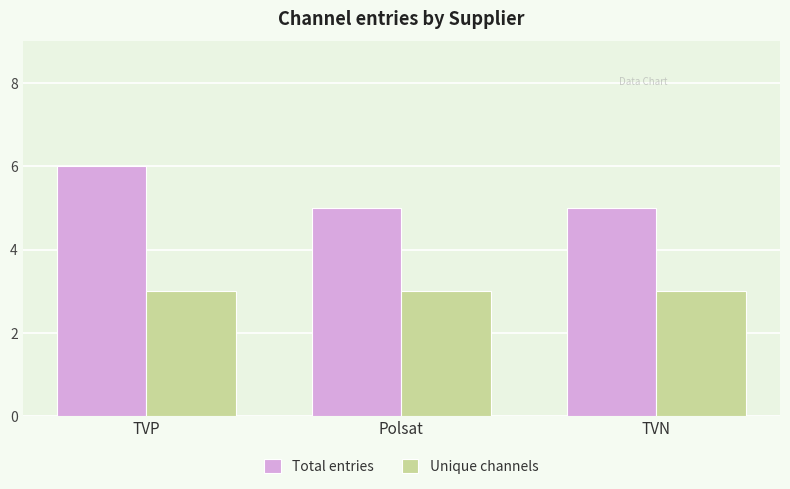

What is the approximate value of Total entries at TVP?

6